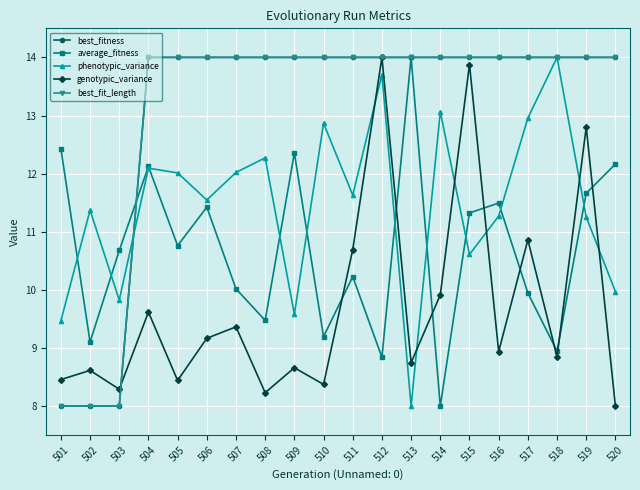

How many lines are shown in the chart?

5